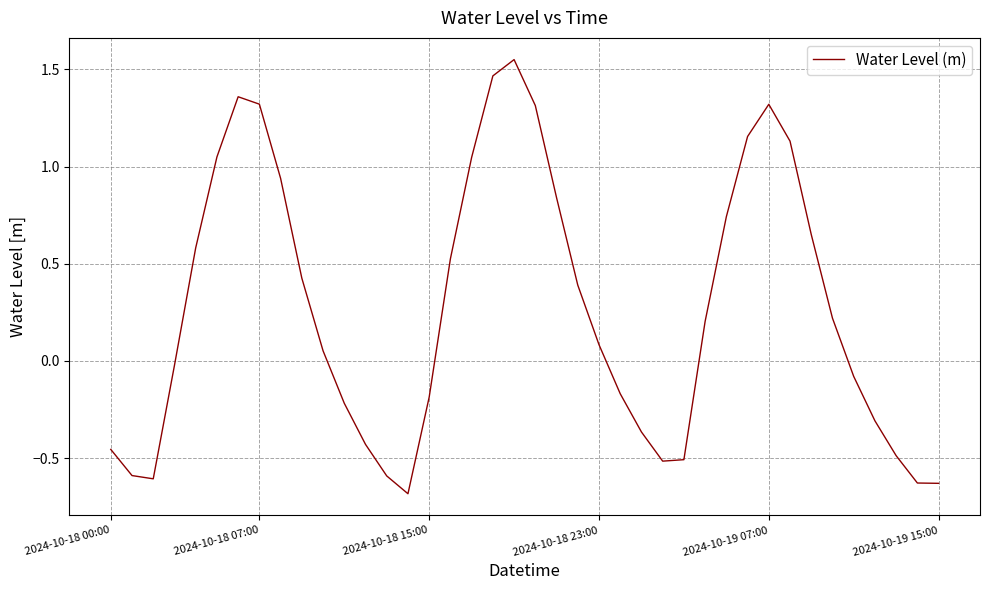

What is the sum of all values?

10.9